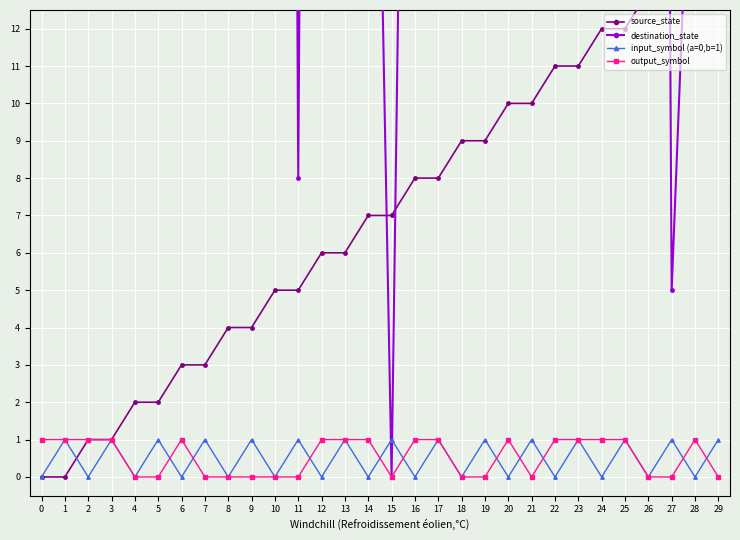

True or false: output_symbol and source_state cross at least once.

False